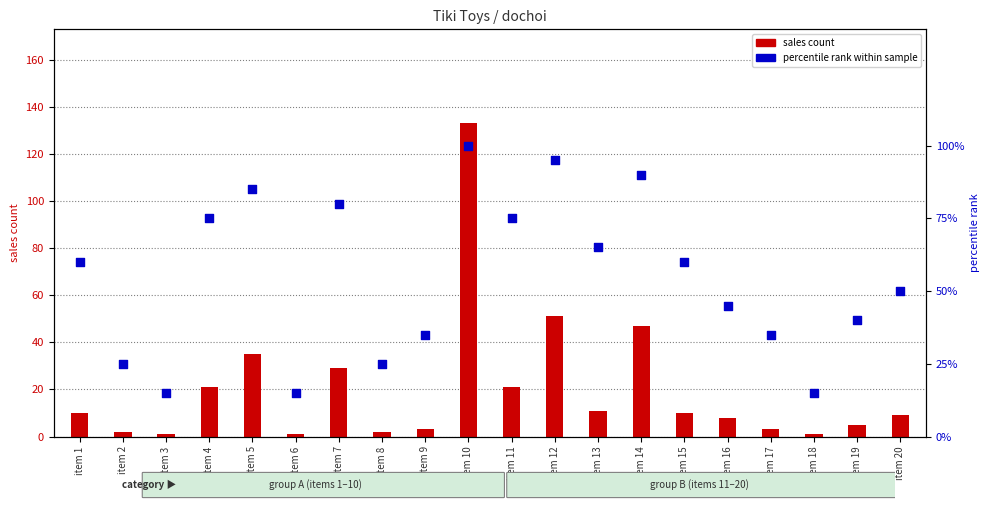

Which series has the largest Y range (max minus min)?

sales count